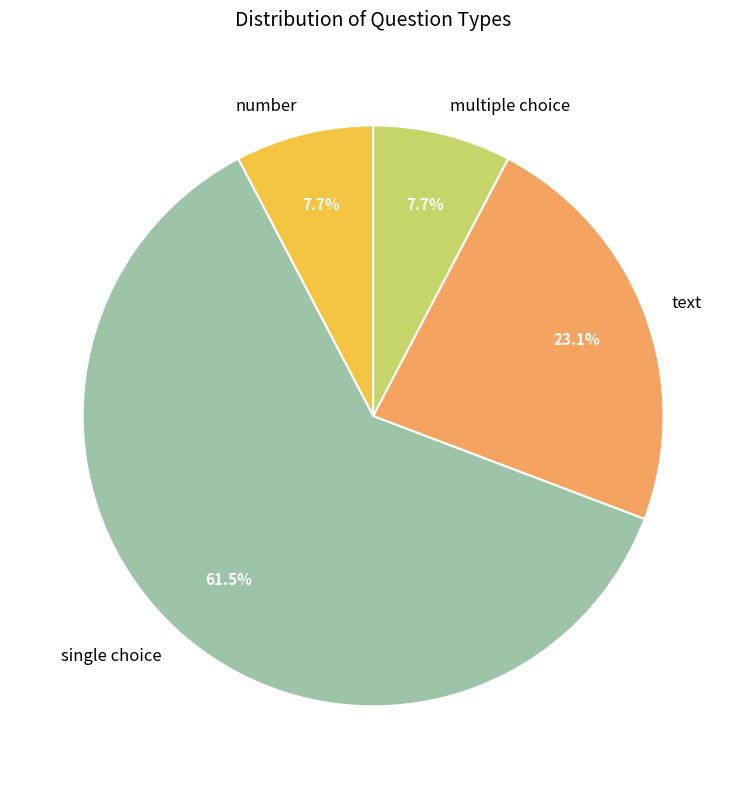

Combined, do number and single choice account for over 50%?

Yes